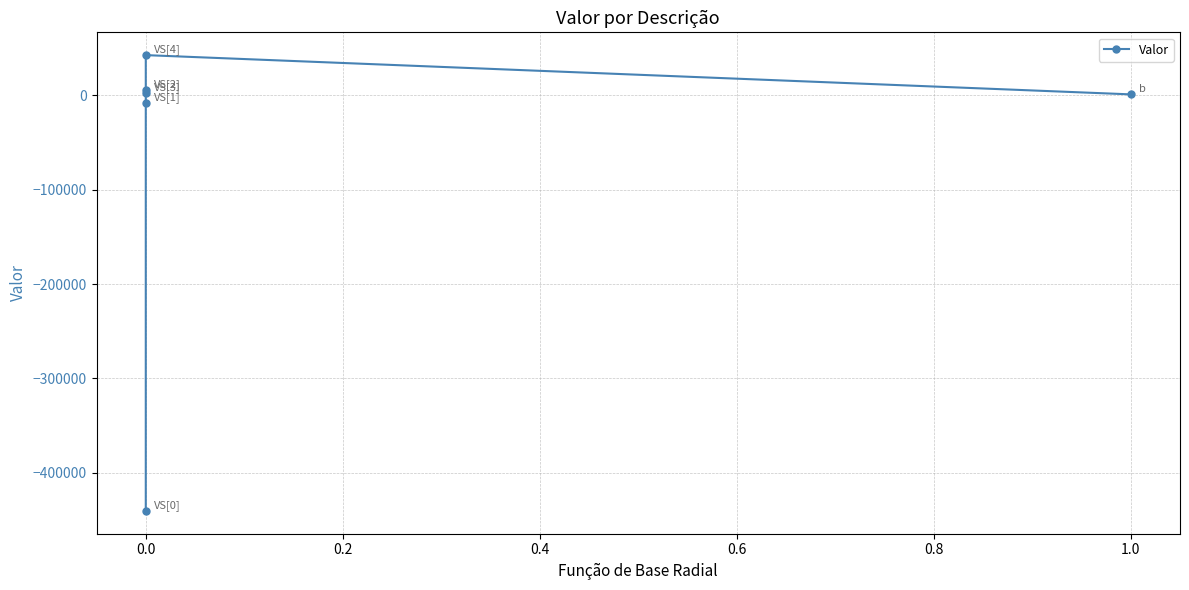

Reading left to right, transcribe all the data shown in this chart.

-440407.3	-7870.2	6187.5	2977.9	42760.8	1152.5